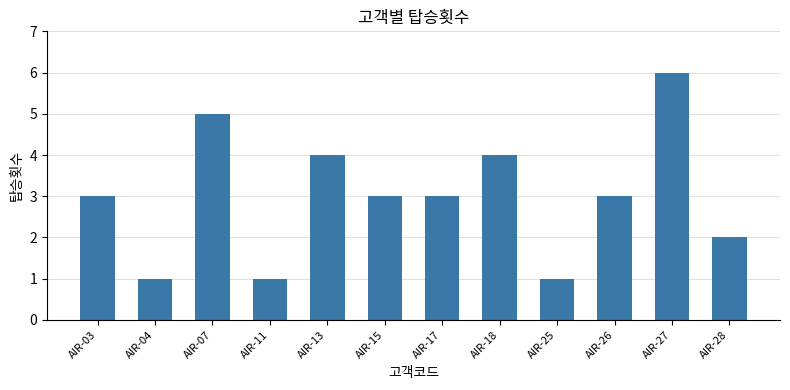

Which label corresponds to the largest value in the chart?

AIR-27